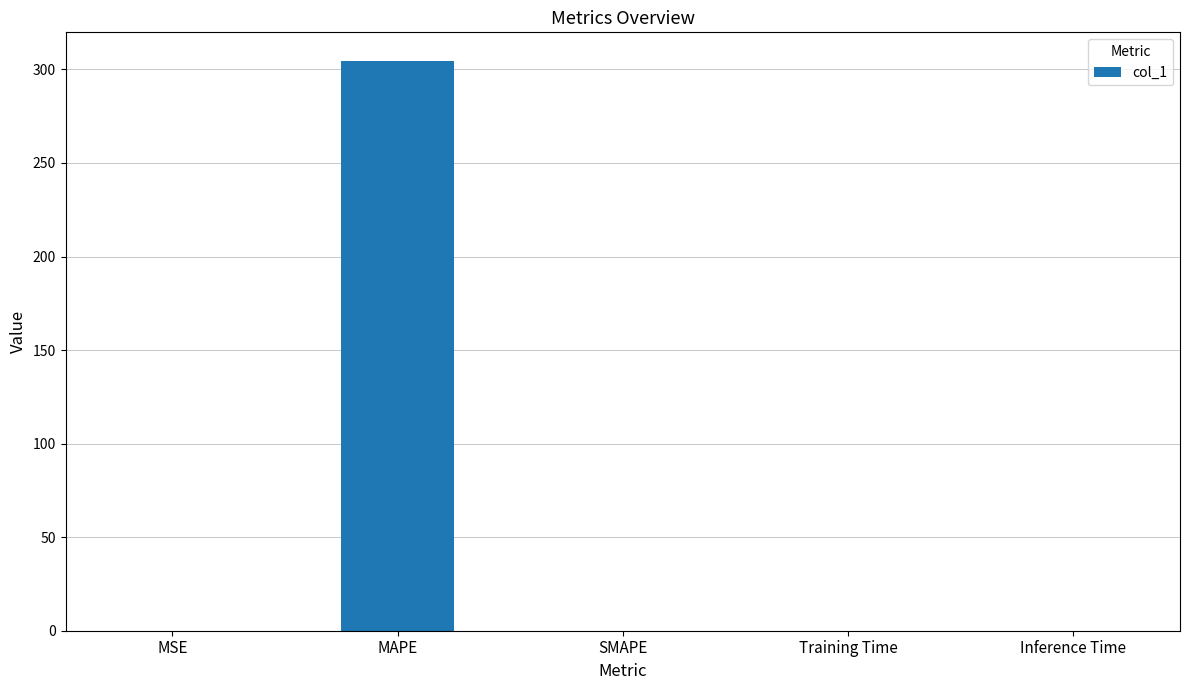

Is it true that the value at Training Time is 0.0?

True